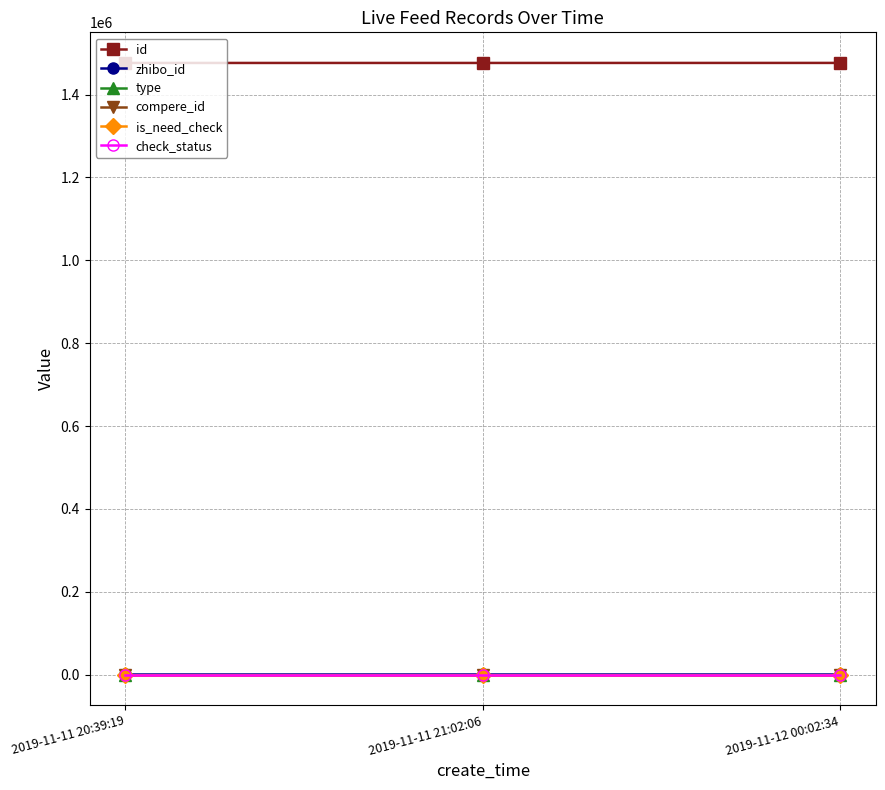

At how many categories does at least one series exceed 1288952?

3